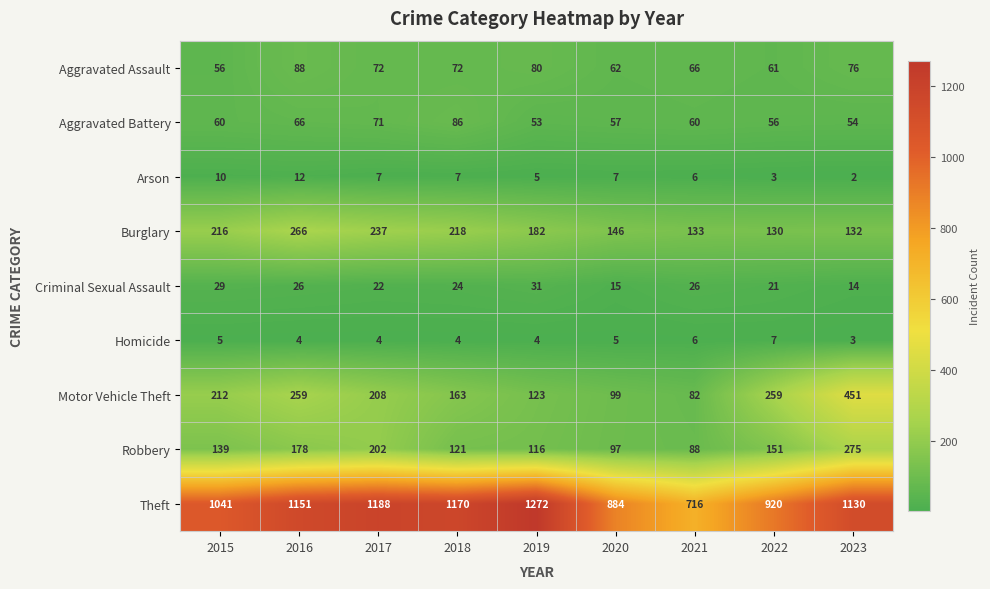

Which series has the largest range (max minus min)?

Theft